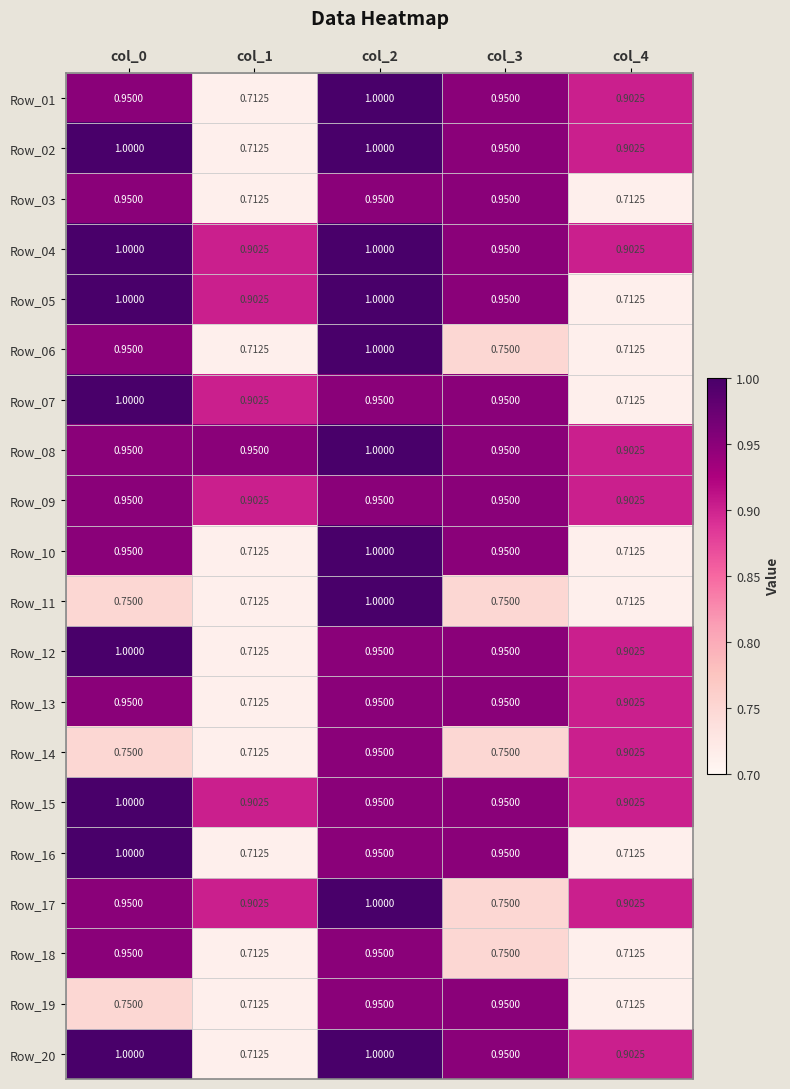

Is the value of Row_20 at col_0 greater than the value of Row_17 at col_3?

Yes